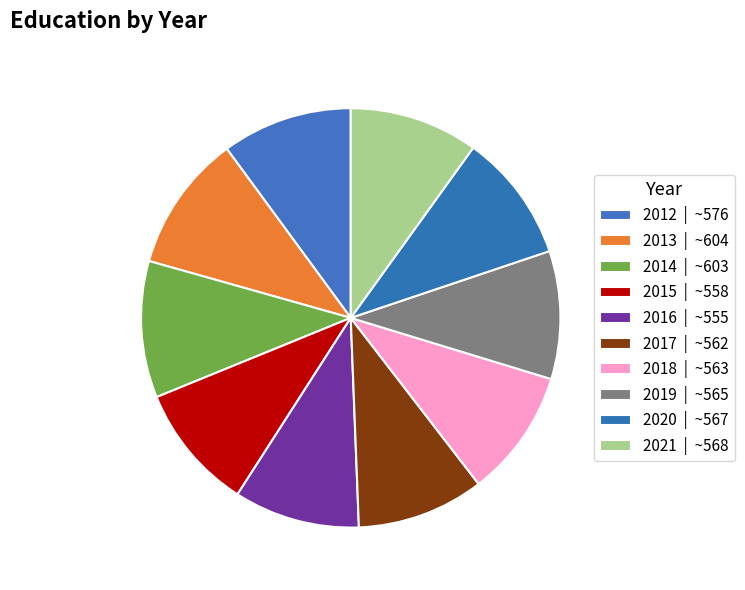

How many segments does this pie chart have?

10